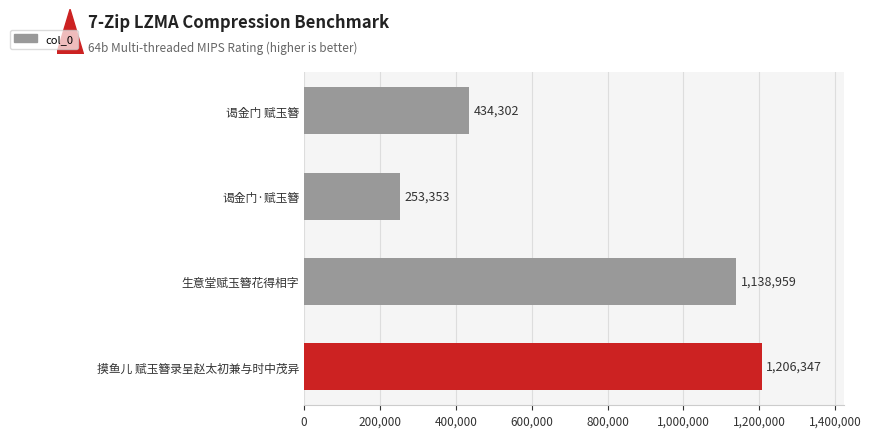

Reading top to bottom, list all the values displayed in this chart.

谒金门 赋玉簪=434302	谒金门·赋玉簪=253353	生意堂赋玉簪花得相字=1138959	摸鱼儿 赋玉簪录呈赵太初兼与时中茂异=1206347